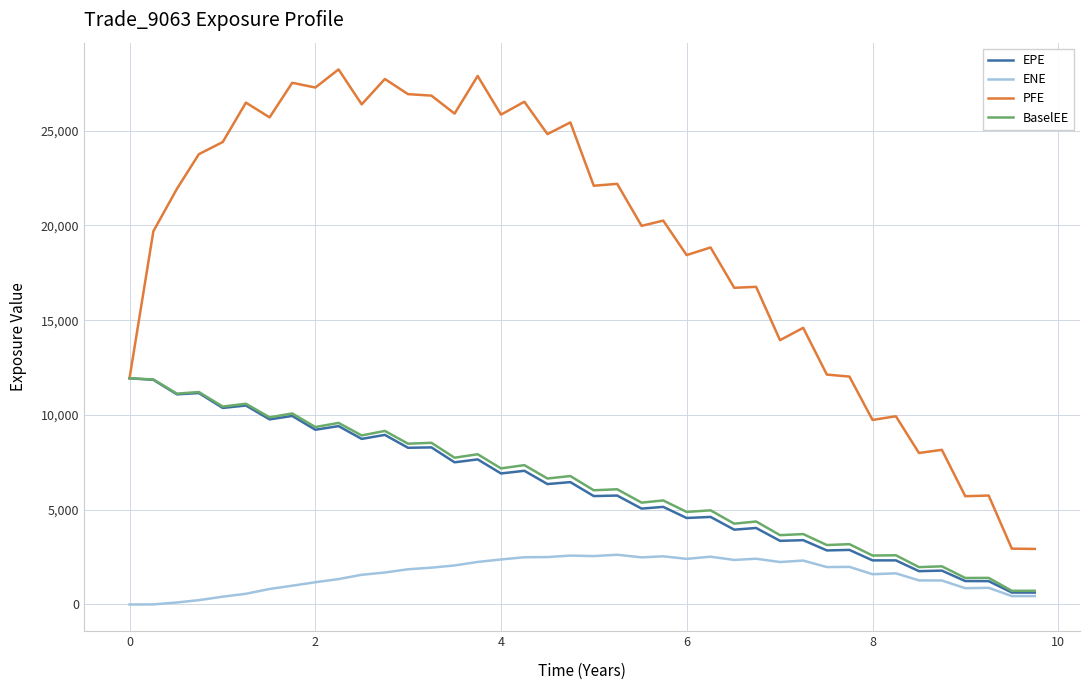

Which series has the widest spread of values?

PFE